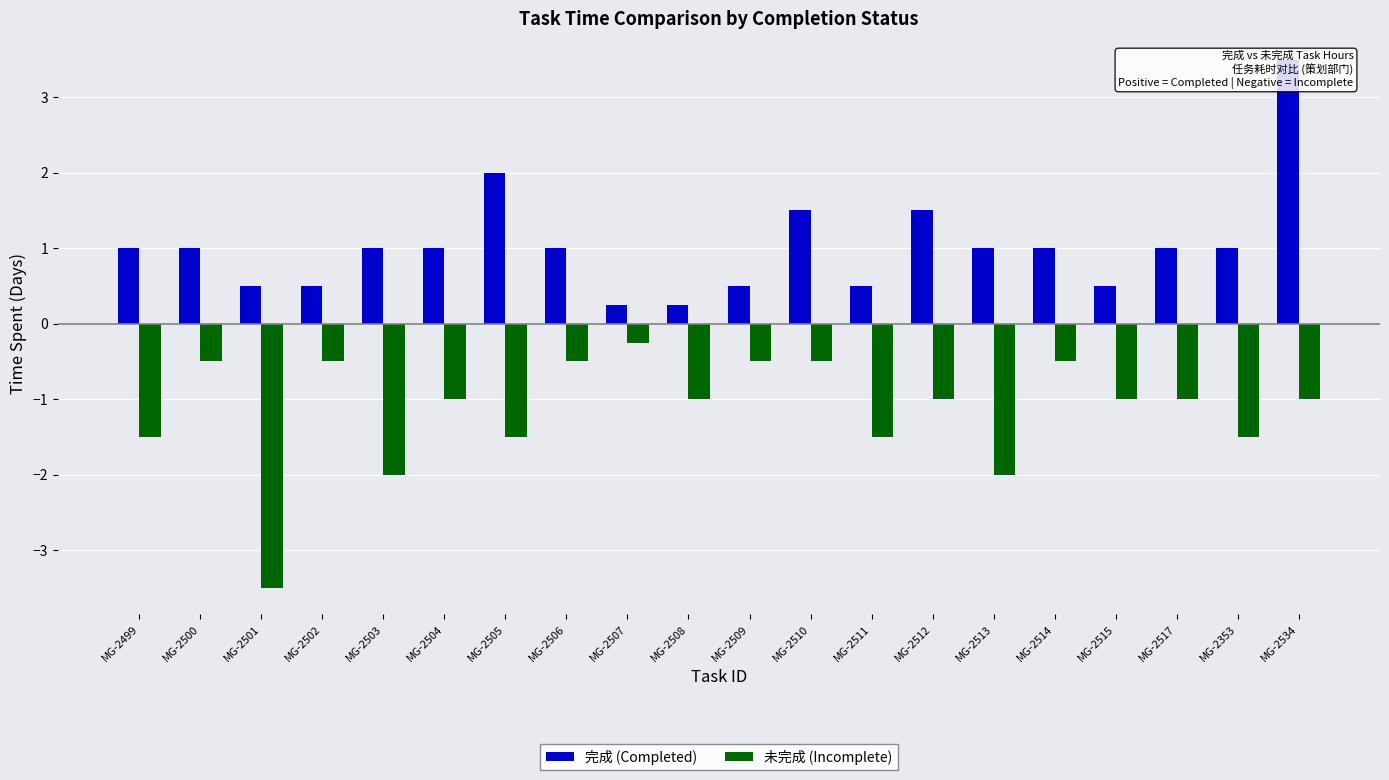

List the labels in order of 完成 (Completed) value, smallest first.

MG-2507, MG-2508, MG-2501, MG-2502, MG-2509, MG-2511, MG-2515, MG-2499, MG-2500, MG-2503, MG-2504, MG-2506, MG-2513, MG-2514, MG-2517, MG-2353, MG-2510, MG-2512, MG-2505, MG-2534